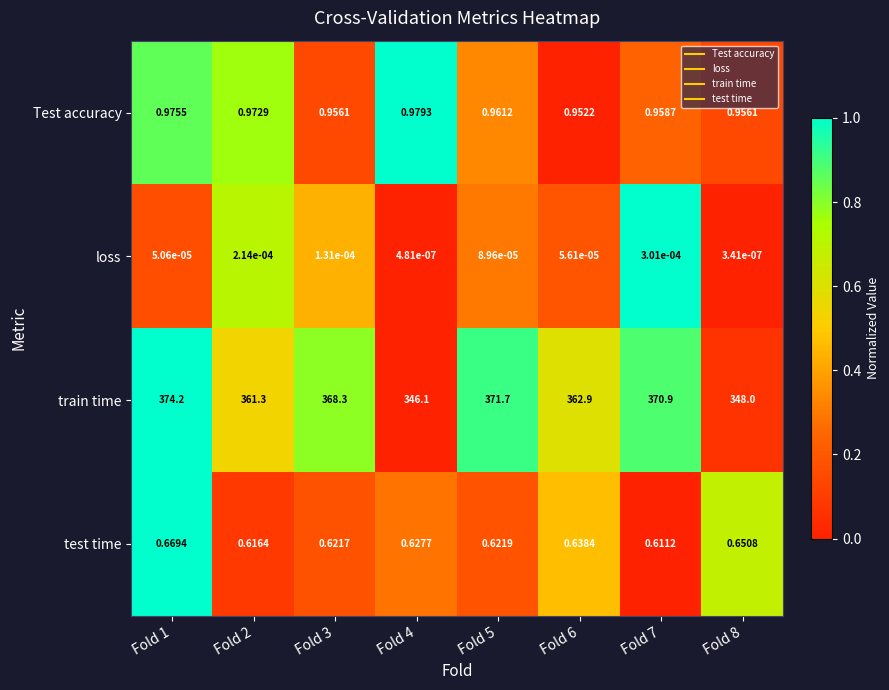

Which series has the largest range (max minus min)?

train time